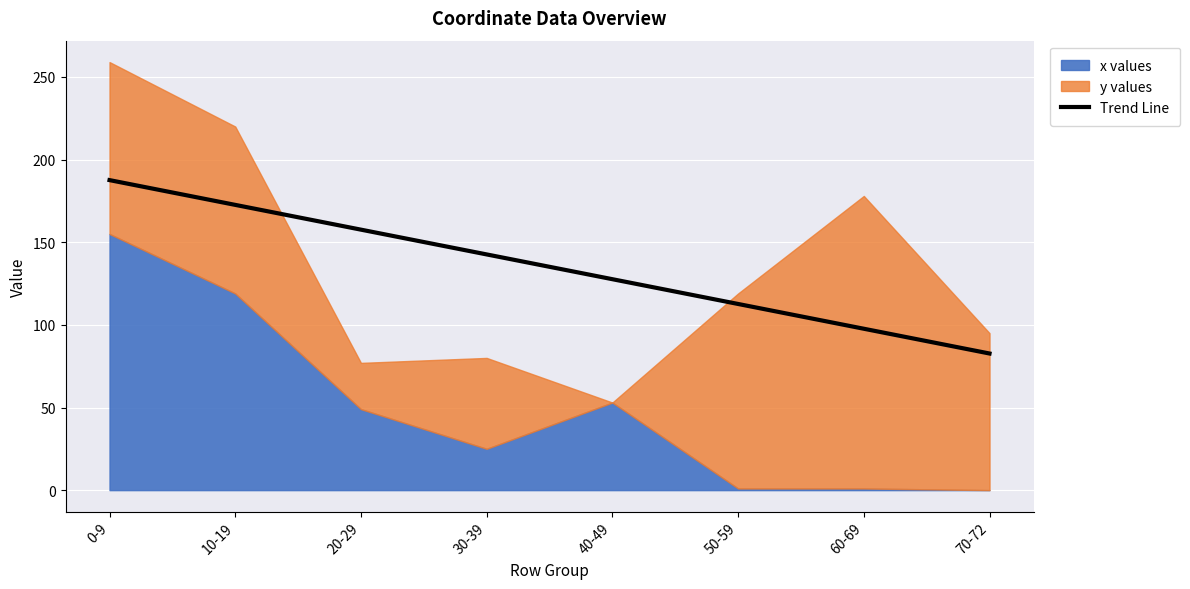

What is the label of the 4th point from the left?

30-39